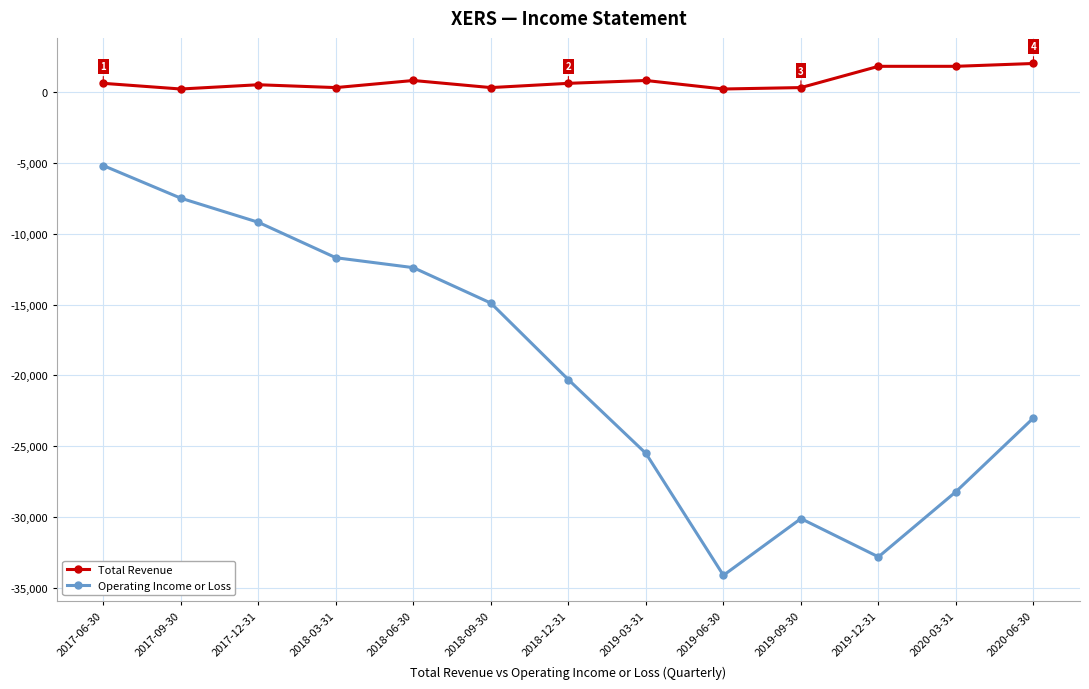

Which series has the largest total across all categories?

Total Revenue